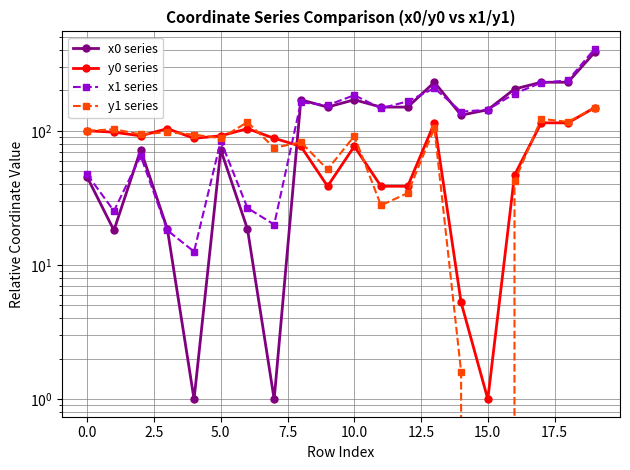

Which category has the lowest value across all series?

15